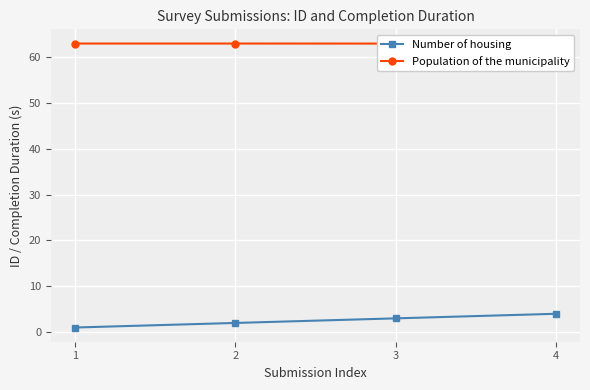

Which has a higher value, 2 or 1?

2